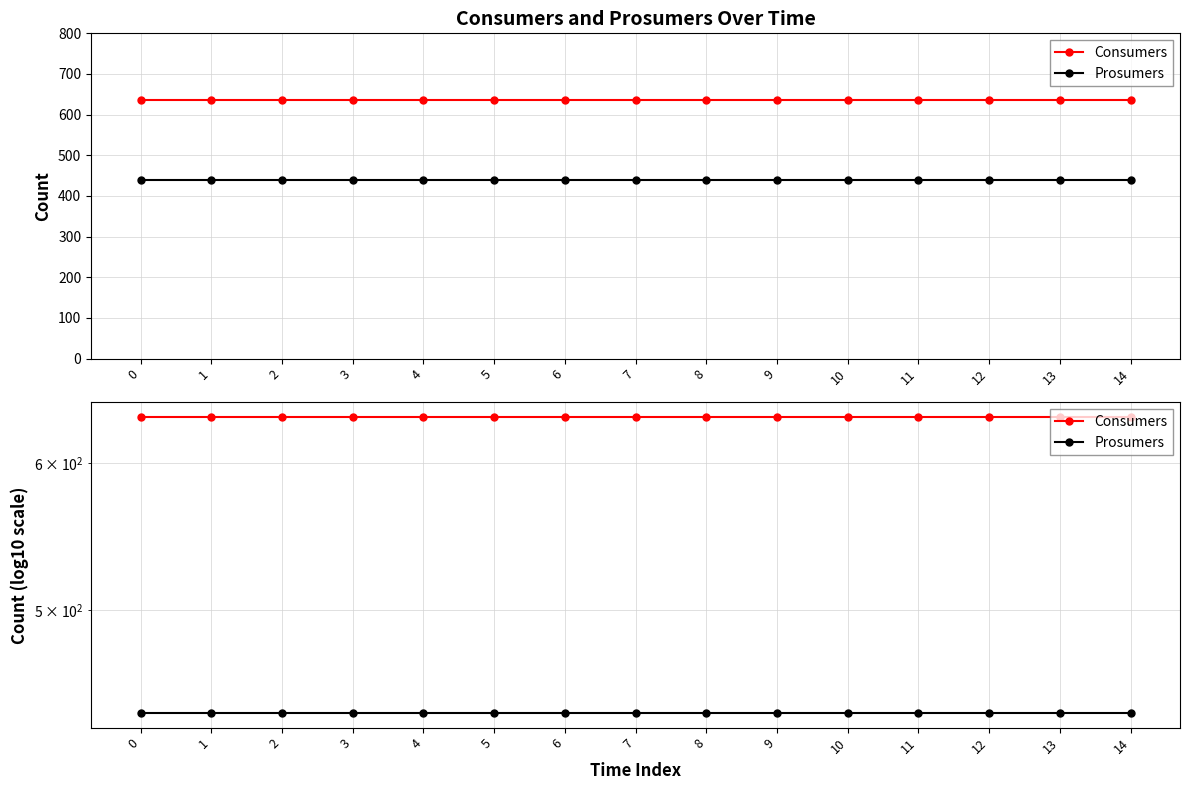

What is the approximate value of Consumers at 11?

635